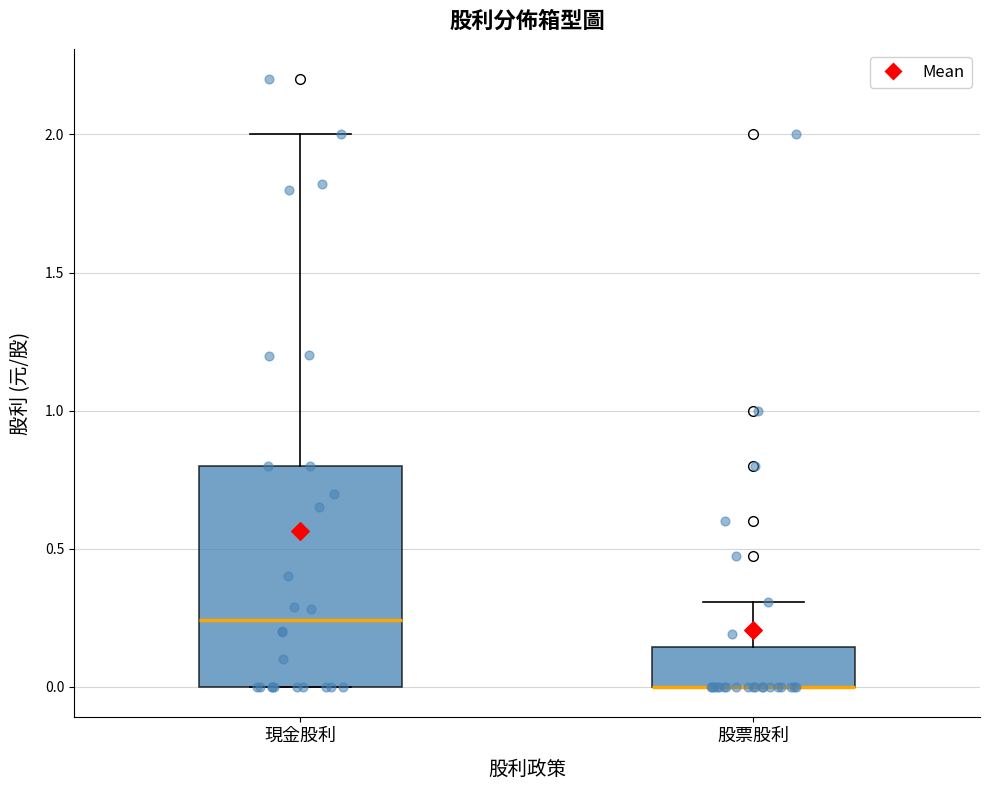

Where does the upper whisker of the box for 現金股利 end on the y-axis? The values are not printed on the chart, so give them approximately, as read against the axis.

2.00